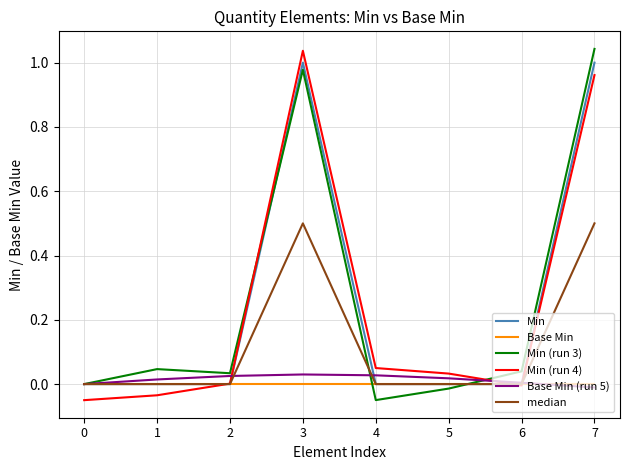

Is the value of Min at 0 greater than the value of Min (run 3) at 1?

No